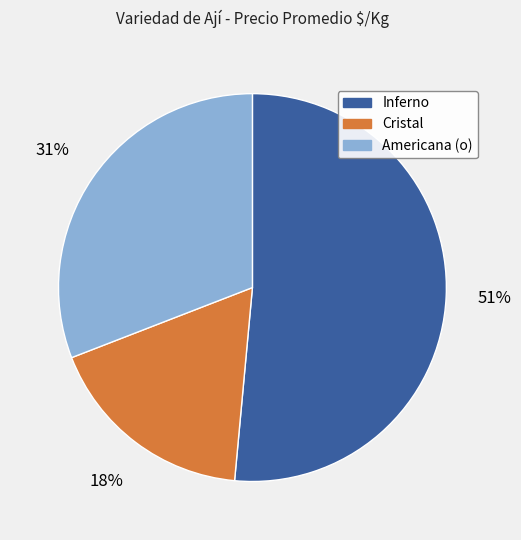

To the nearest percent, what portion does Americana (o) represent?

31%